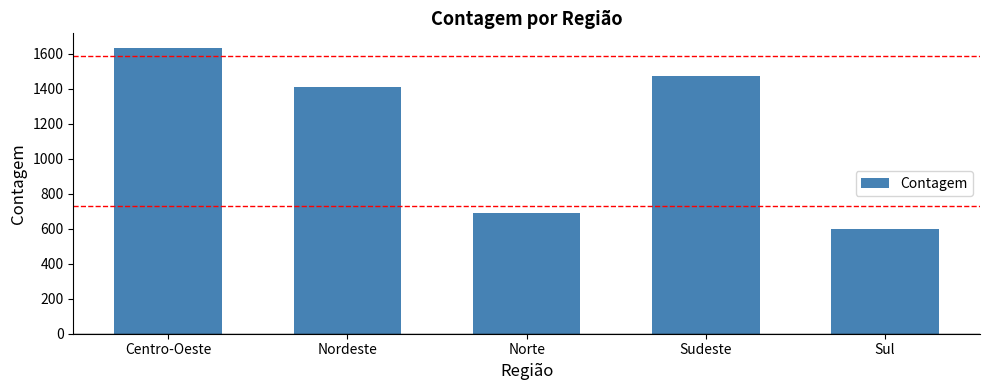

The value at Sul is 260. True or false?

False